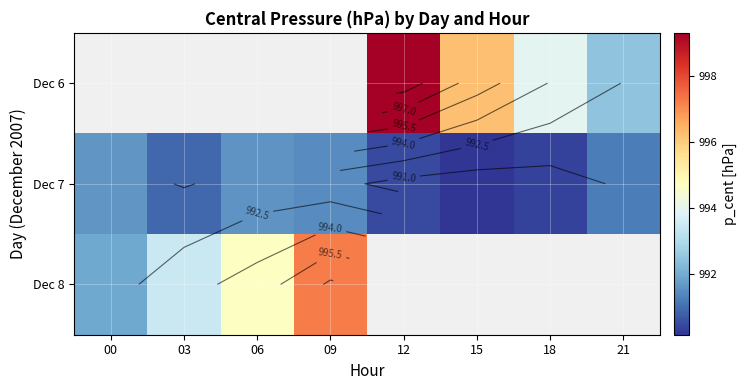

What is the difference between the highest and lowest values at 15?

6.1